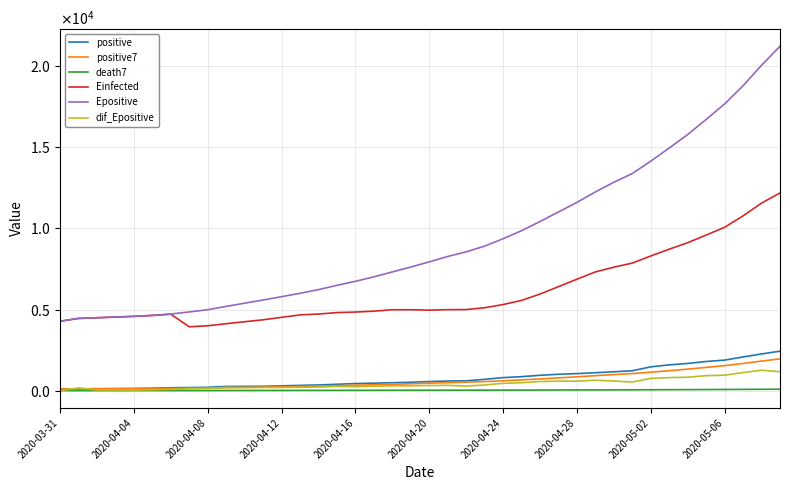

What are all the series names shown in the legend?

positive, positive7, death7, Einfected, Epositive, dif_Epositive